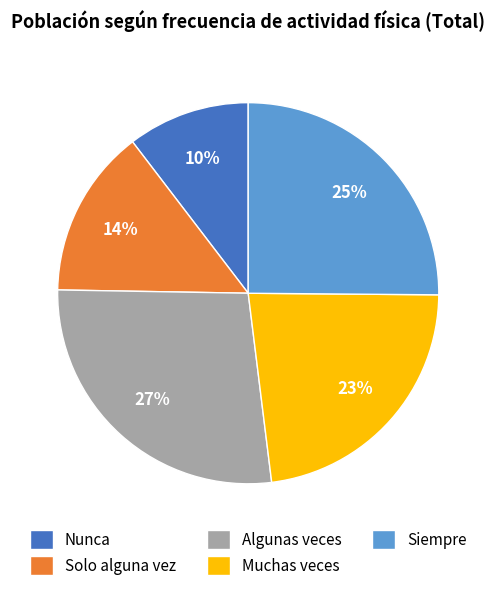

Rank the categories by value from lowest to highest.

Nunca, Solo alguna vez, Muchas veces, Siempre, Algunas veces